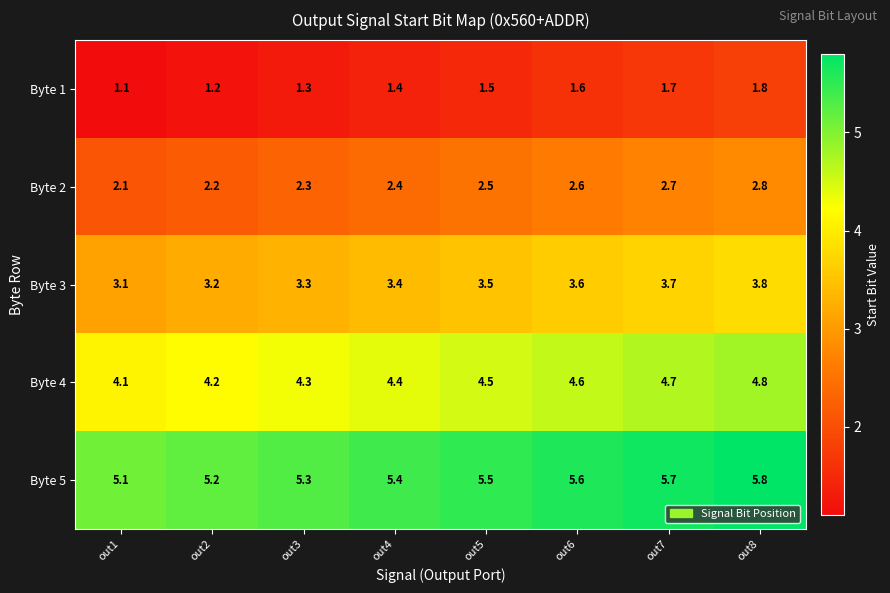

What is the maximum value for Byte 1?

1.8